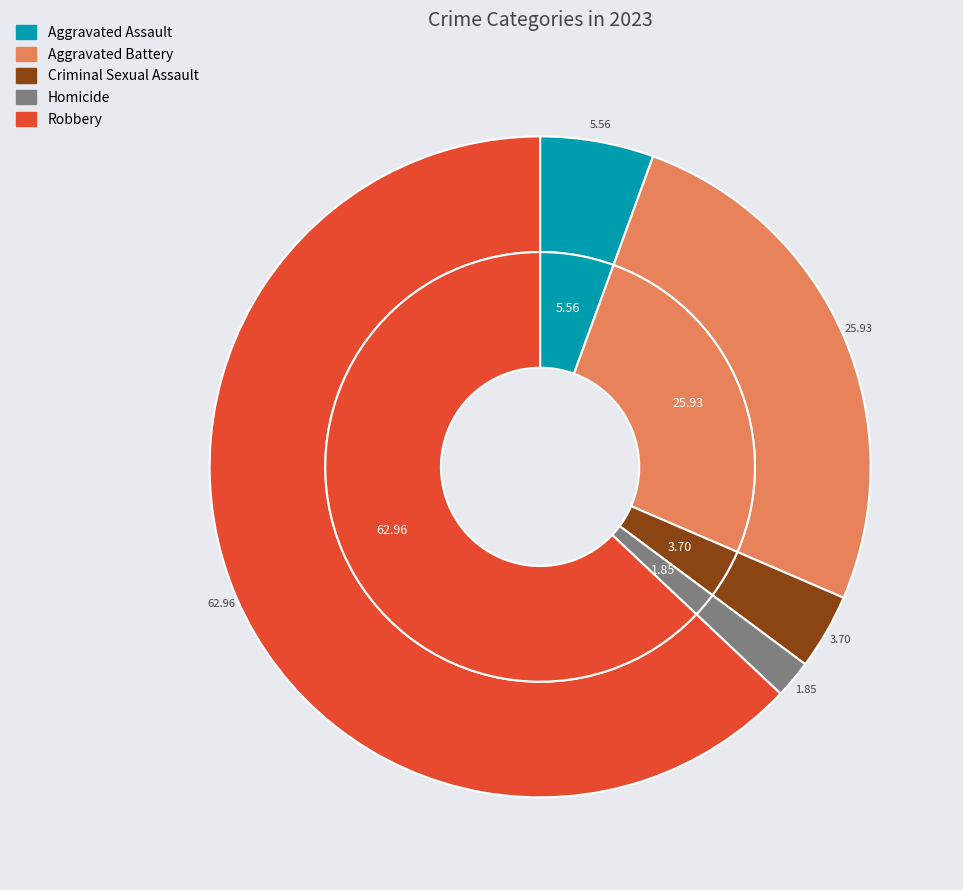

True or false: Criminal Sexual Assault accounts for 4% of the total.

True